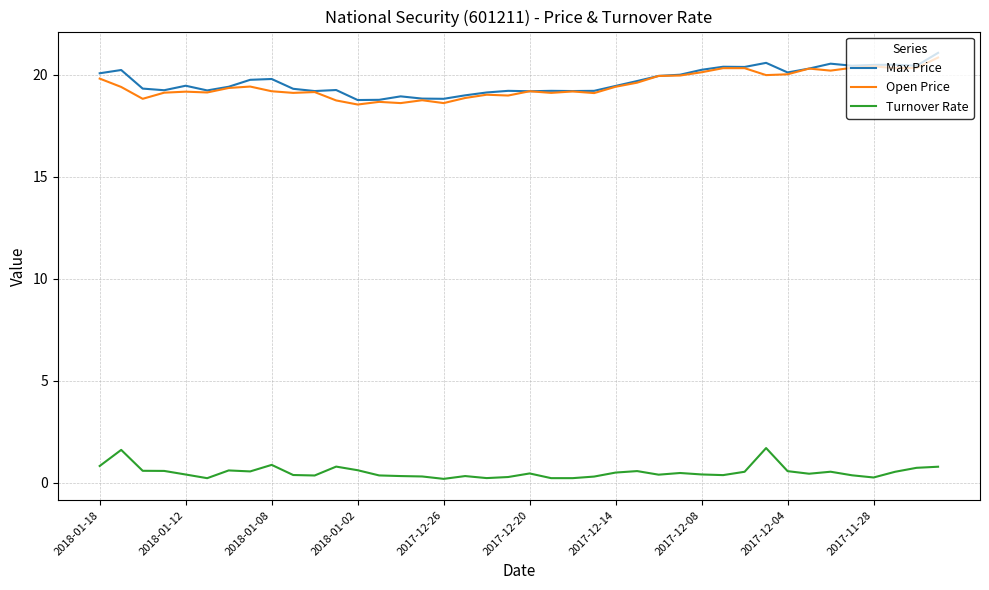

True or false: Turnover Rate and Open Price intersect in this chart.

False